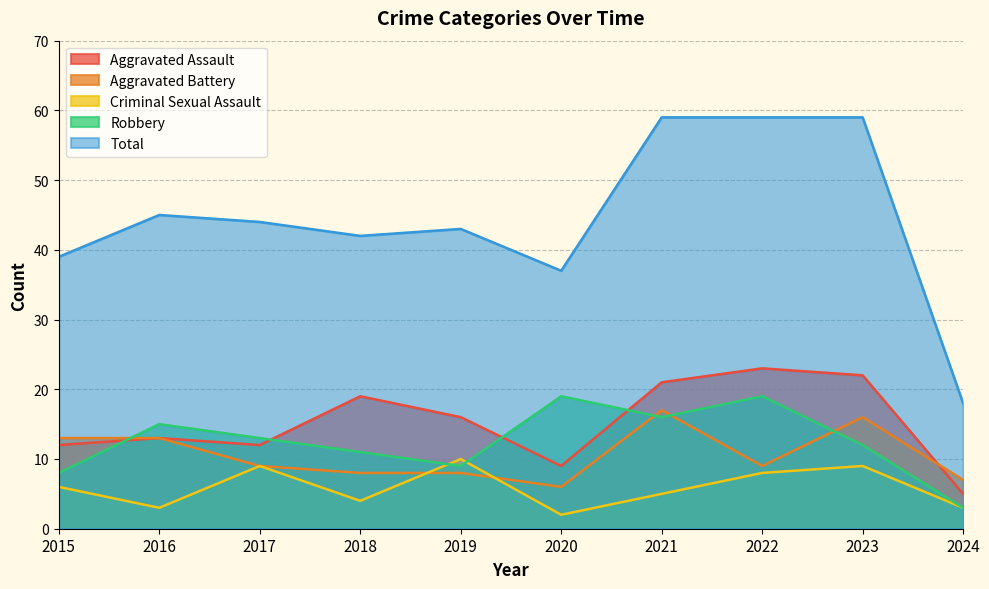

How many categories are shown in the chart?

10